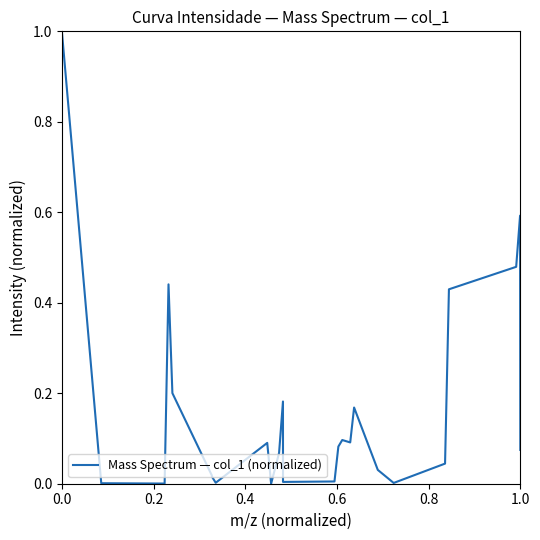

What is the greatest value displayed?

1.0